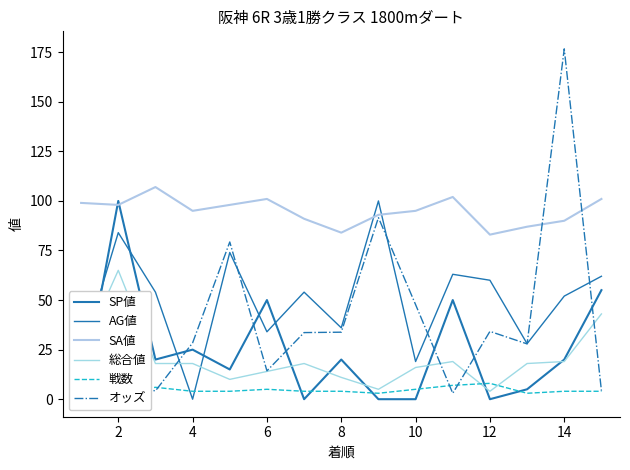

What is the lowest value of the オッズ series?

3.0